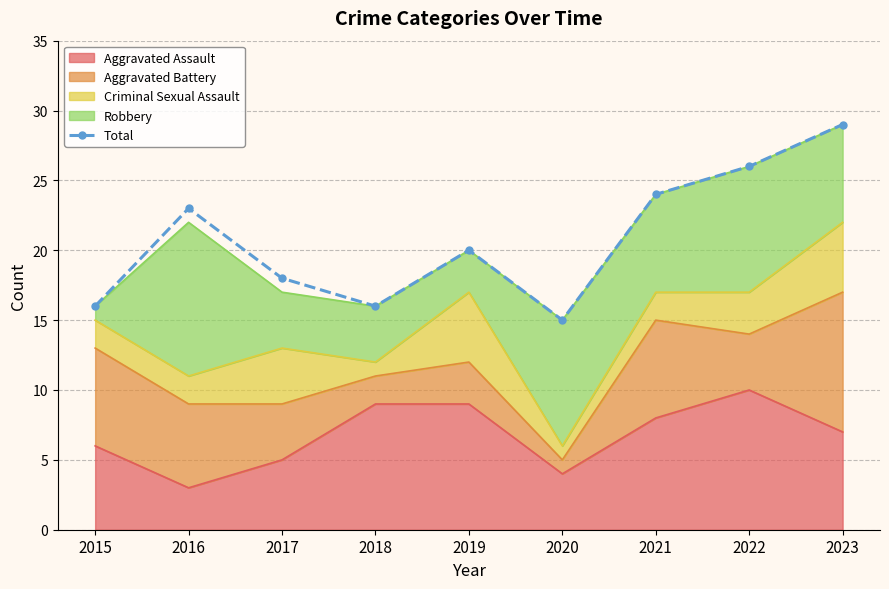

Reading left to right, extract all data points from this chart.

16	23	18	16	20	15	24	26	29